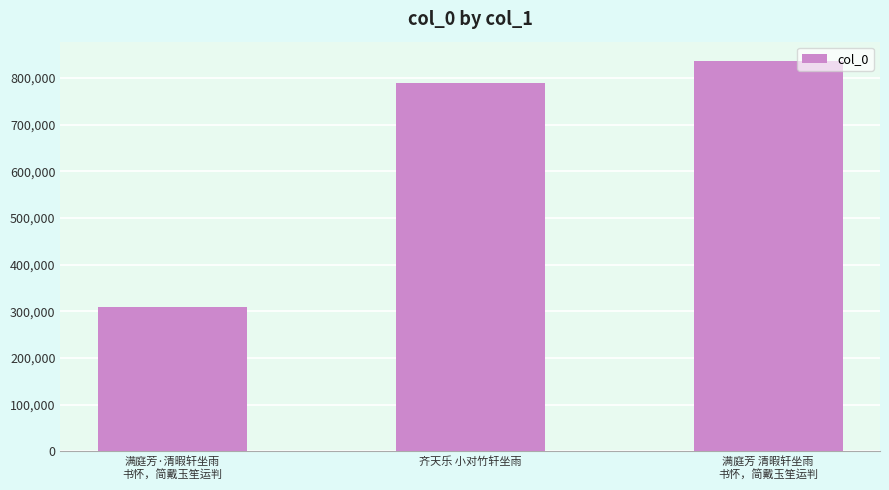

Which category has the highest value across all series?

满庭芳 清暇轩坐雨
书怀，简戴玉笙运判